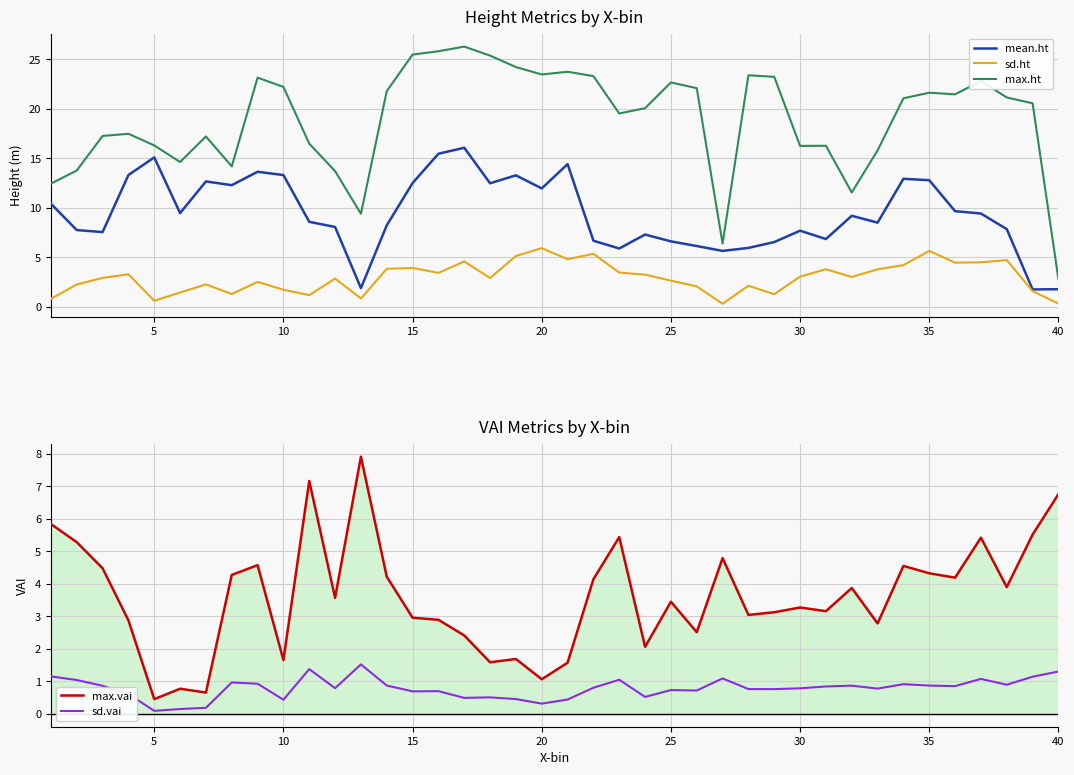

Does the chart display data point markers on the line(s)?

No